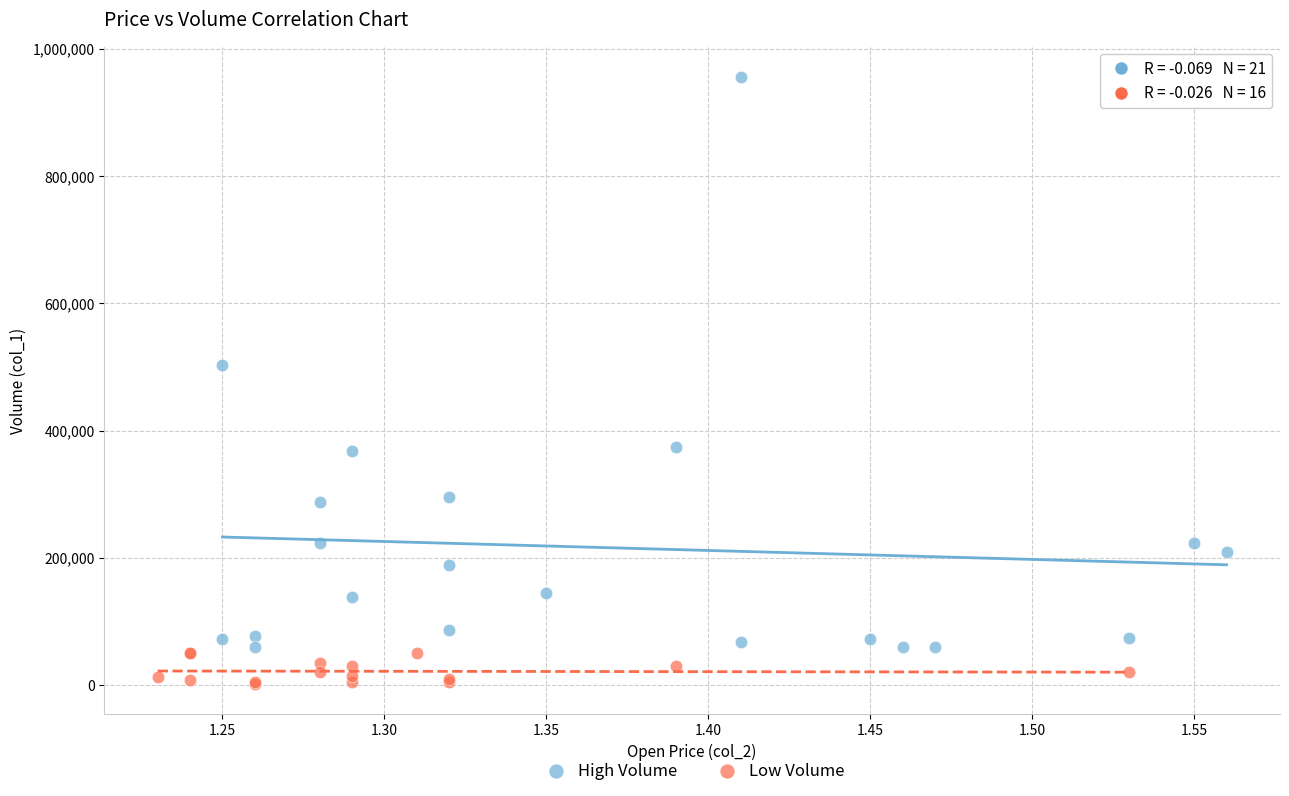

Which series reaches the maximum Y coordinate?

High Volume